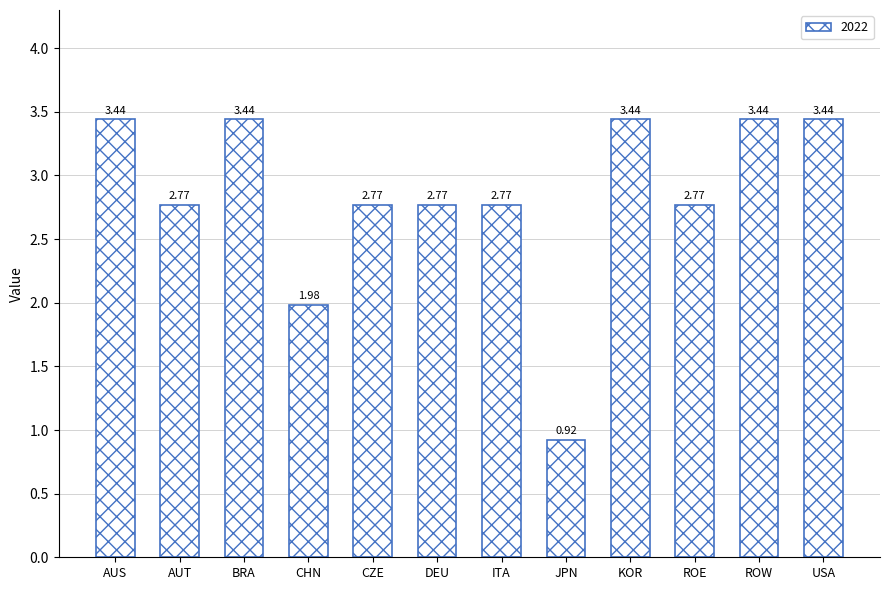

Which category has the lowest value across all series?

JPN